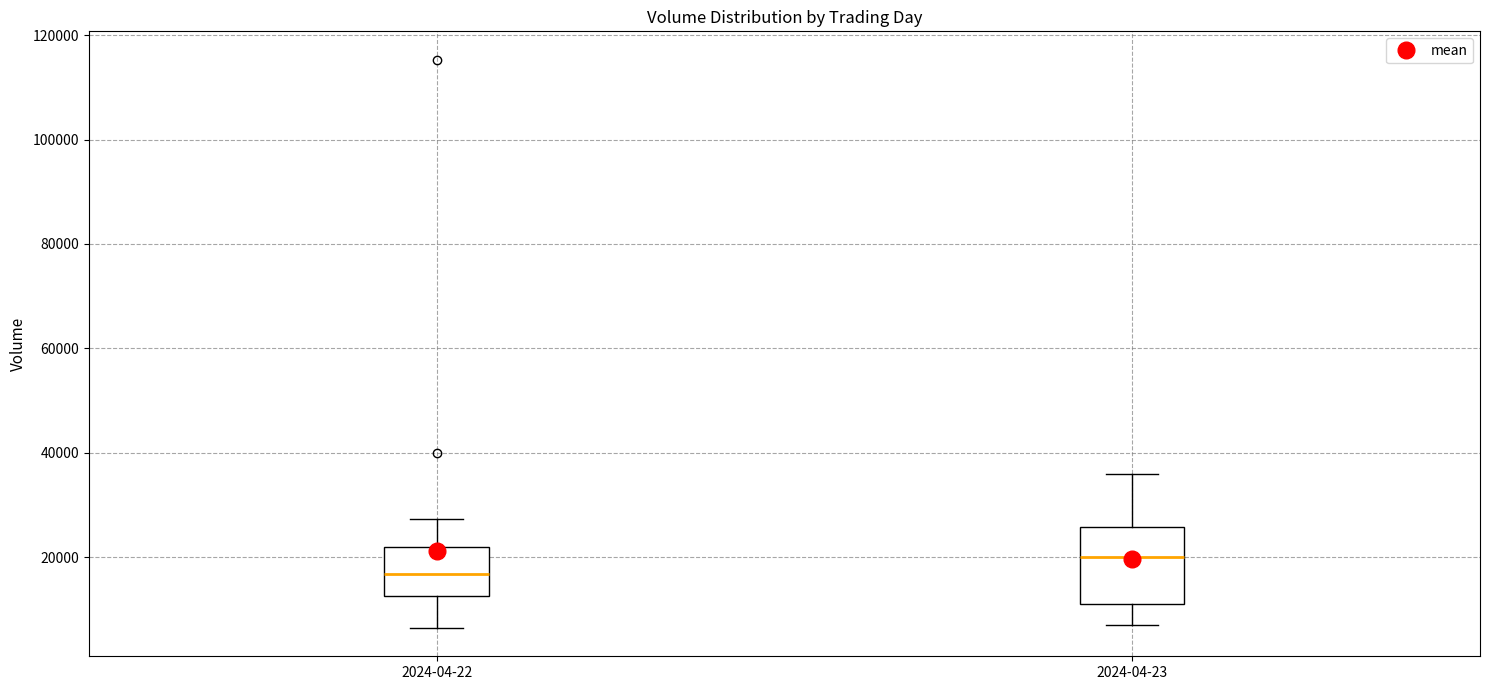

Which box's median line is the highest?

2024-04-23